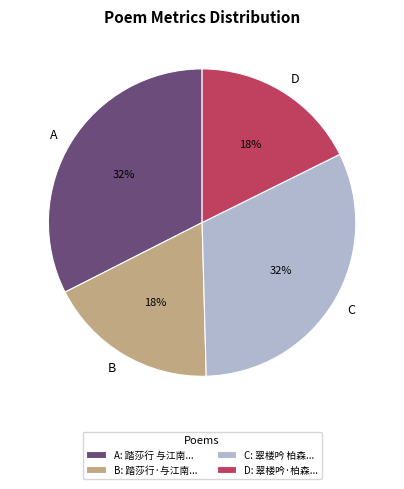

To the nearest percent, what is the combined percentage of A and D?

50%